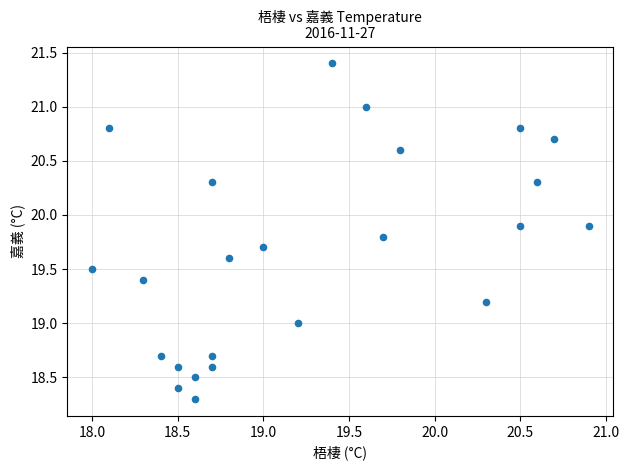

What is the range of X values (max minus min)?

2.9